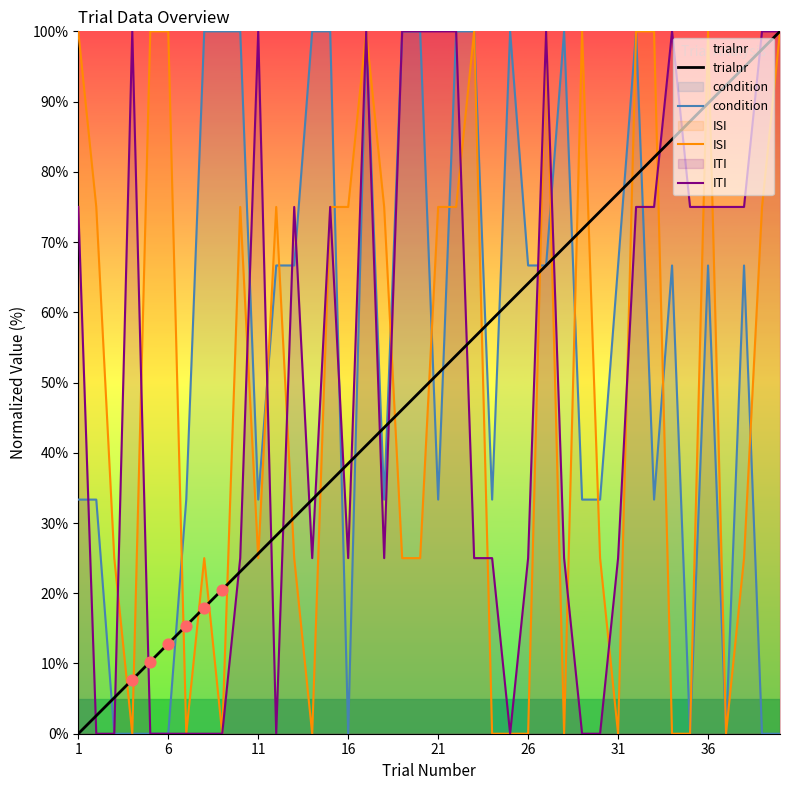

Which series has the largest total across all categories?

condition